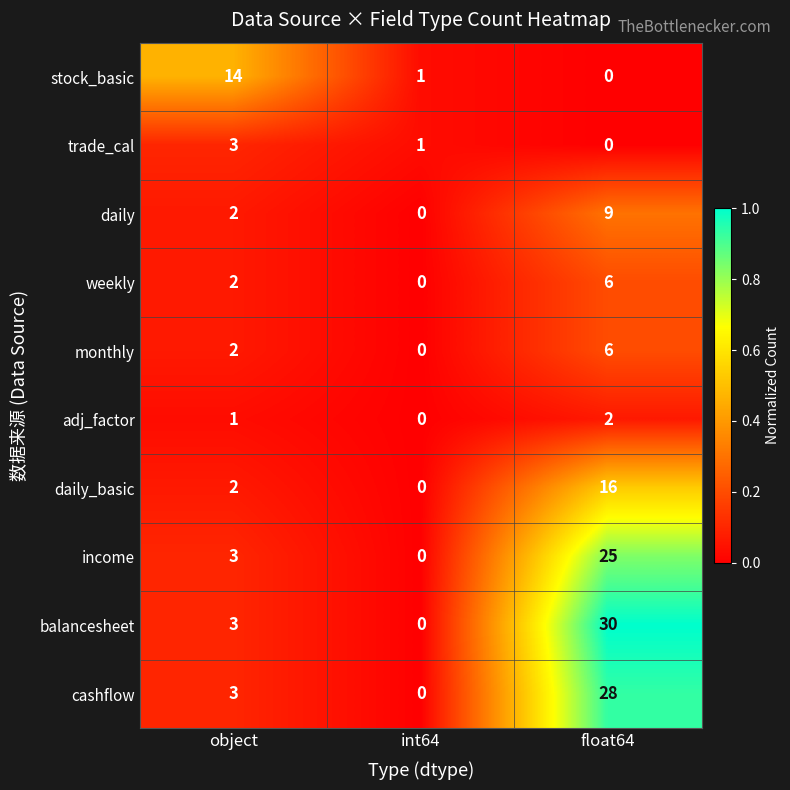

Which series changed the most between object and int64?

stock_basic